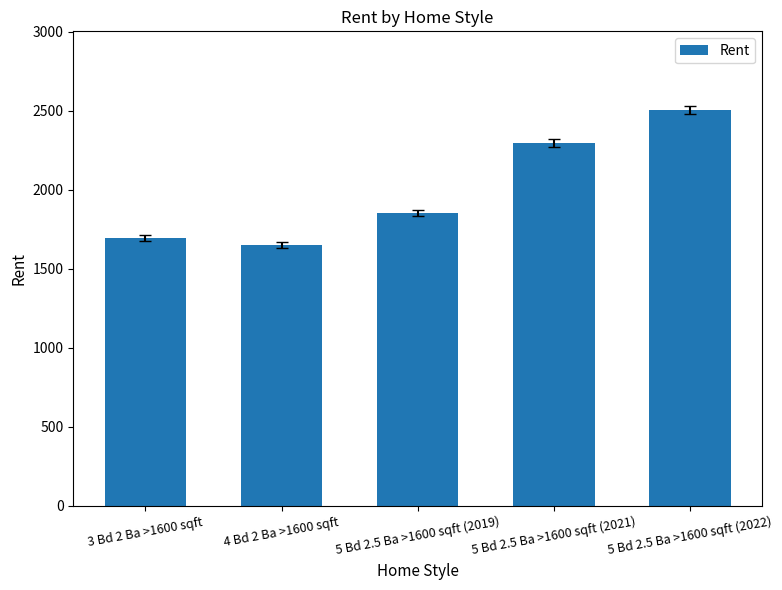

How many categories are shown in the chart?

5